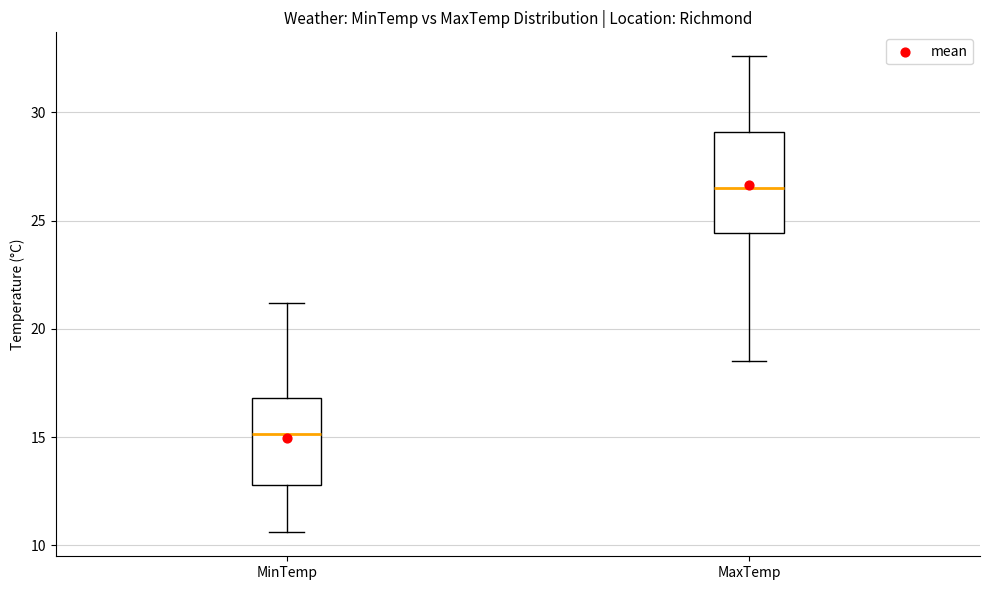

Comparing the boxes themselves (not the whiskers), which one is the tallest?

MaxTemp